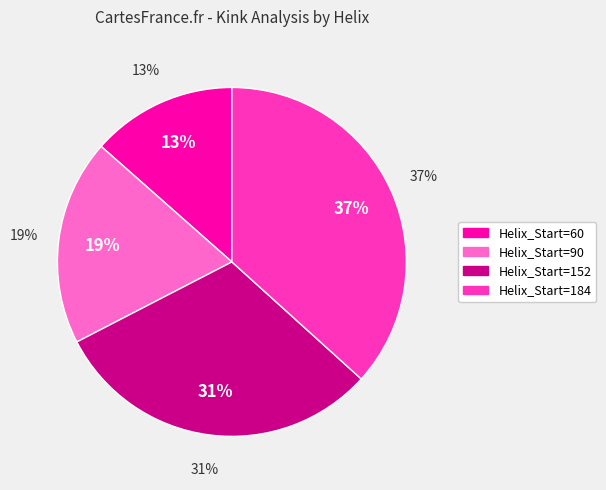

What percentage is NOT represented by Helix_Start=152?

69.3%